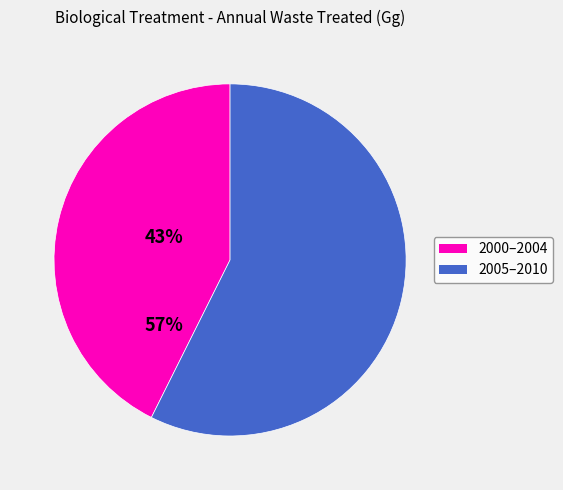

Does any single category account for the majority?

Yes